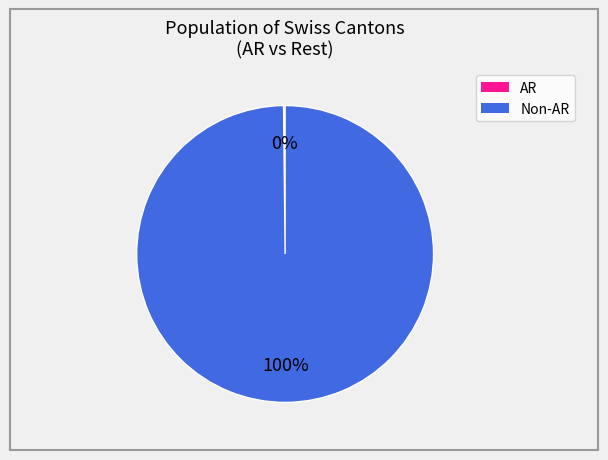

Does any single category account for the majority?

Yes